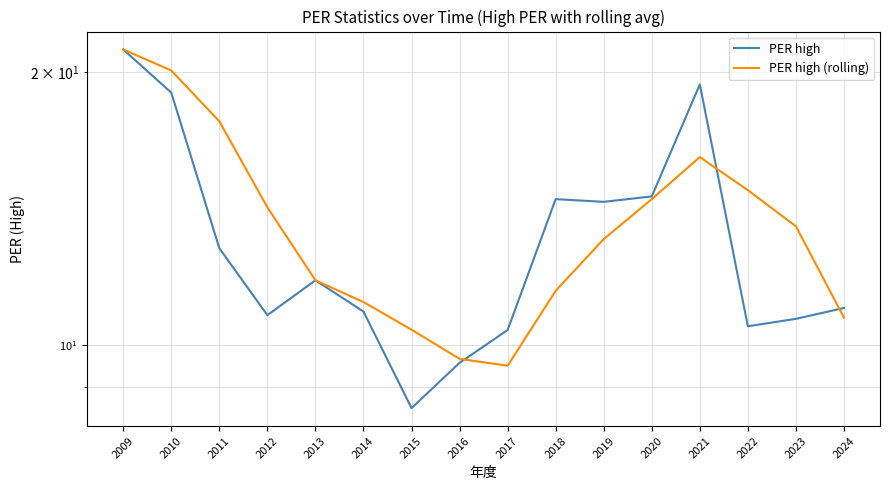

Where is the first local minimum for PER high (rolling)?

2017